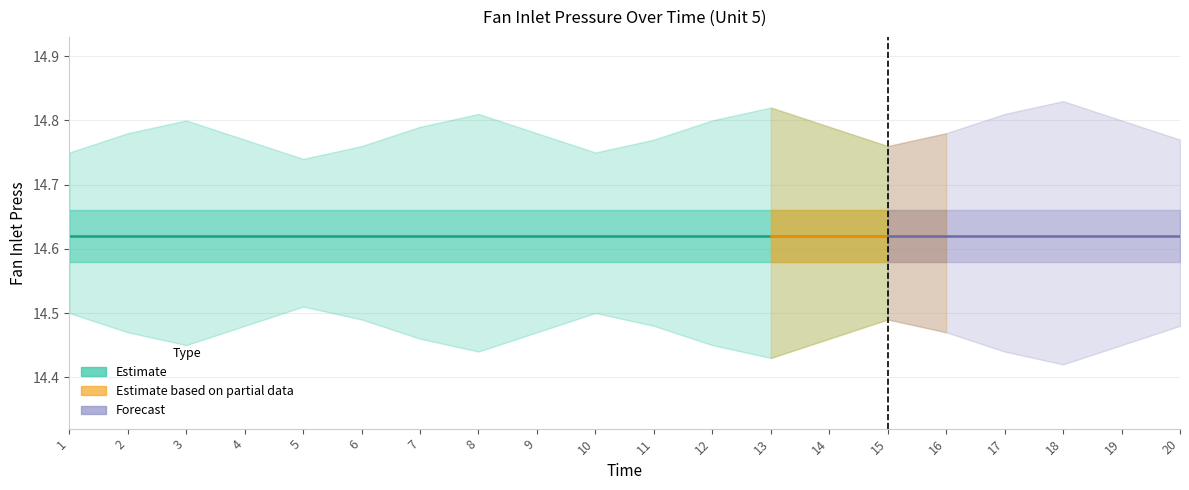

What is the sum of the Time values at 14 and 19?

33.0